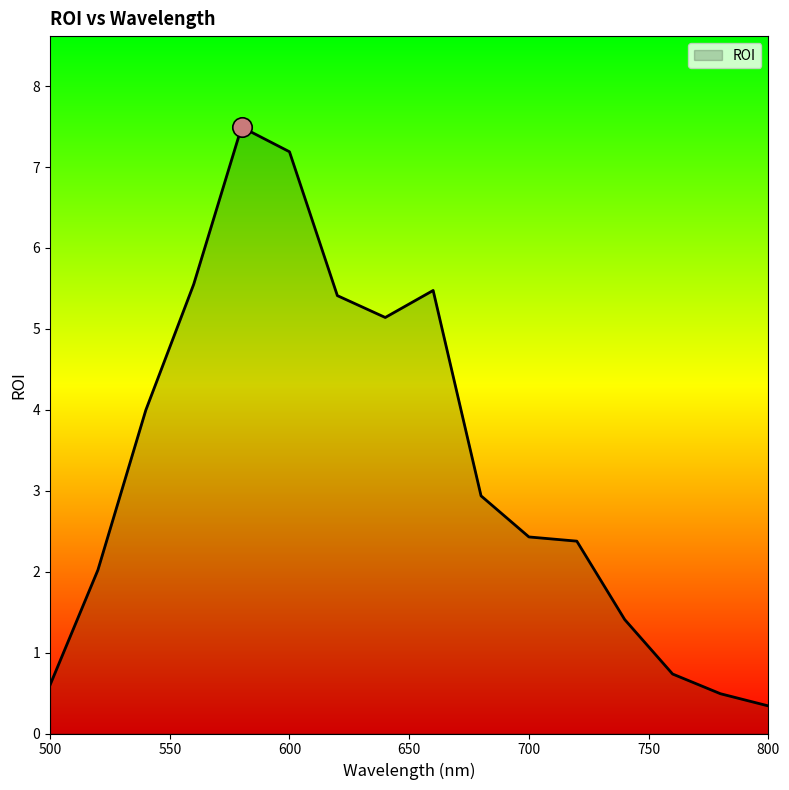

What is the greatest value displayed?

7.5